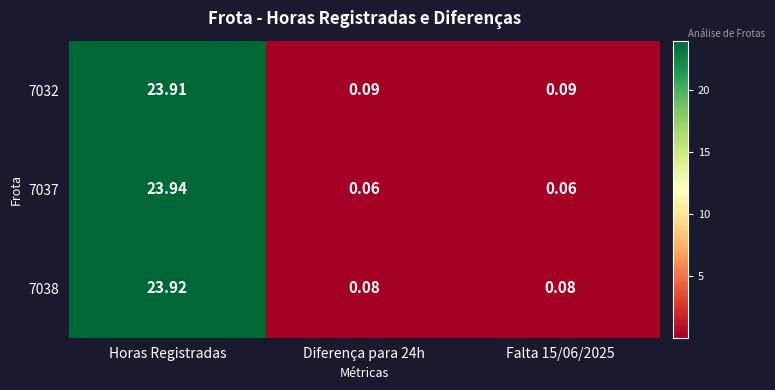

At which category does the chart reach its peak across all series?

Horas Registradas